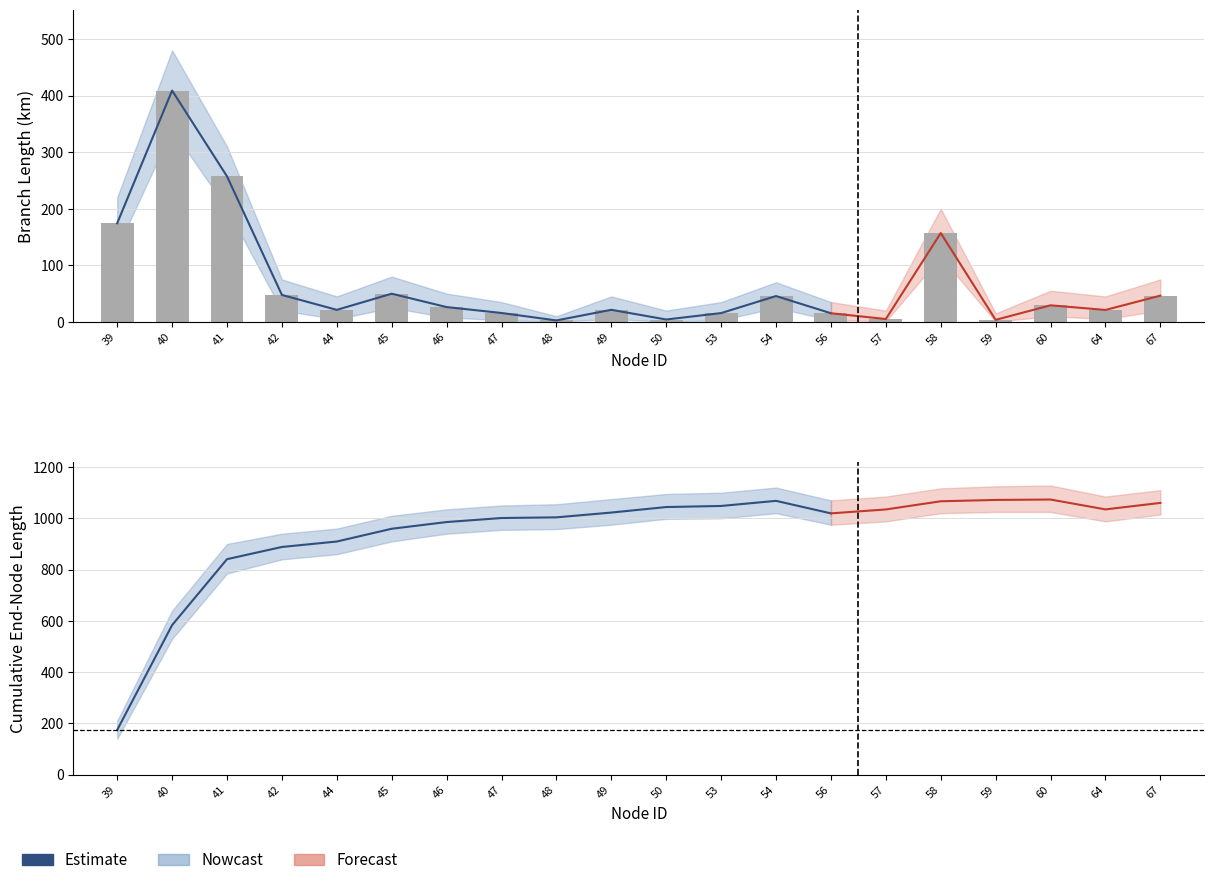

Are the bars grouped side by side (vs. stacked)?

Yes